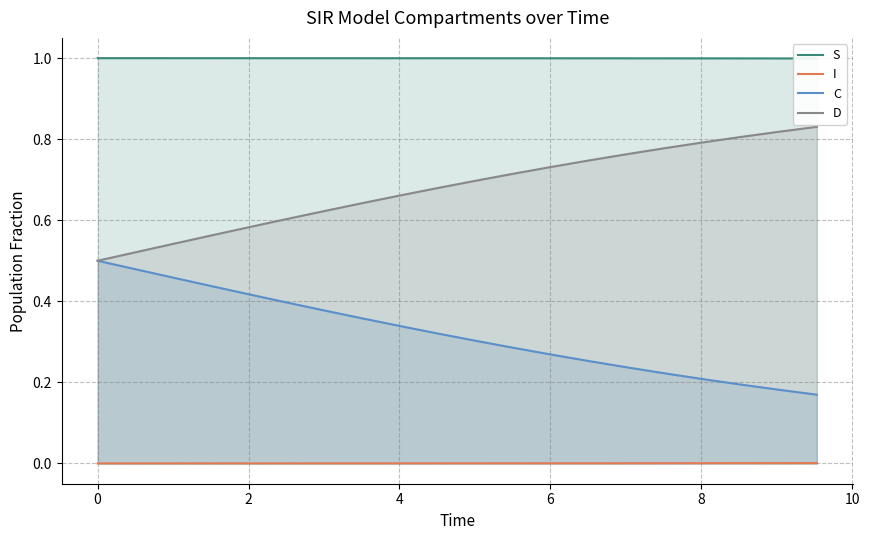

What are all the series names shown in the legend?

S, I, C, D